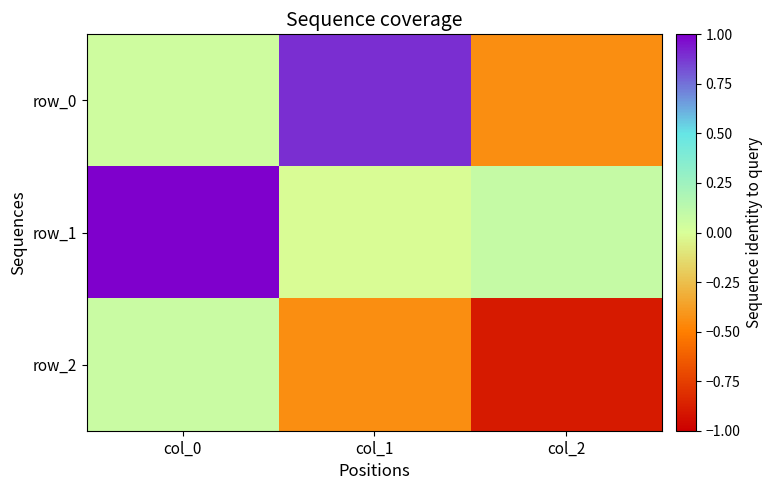

How many values in row_1 are above zero?

2